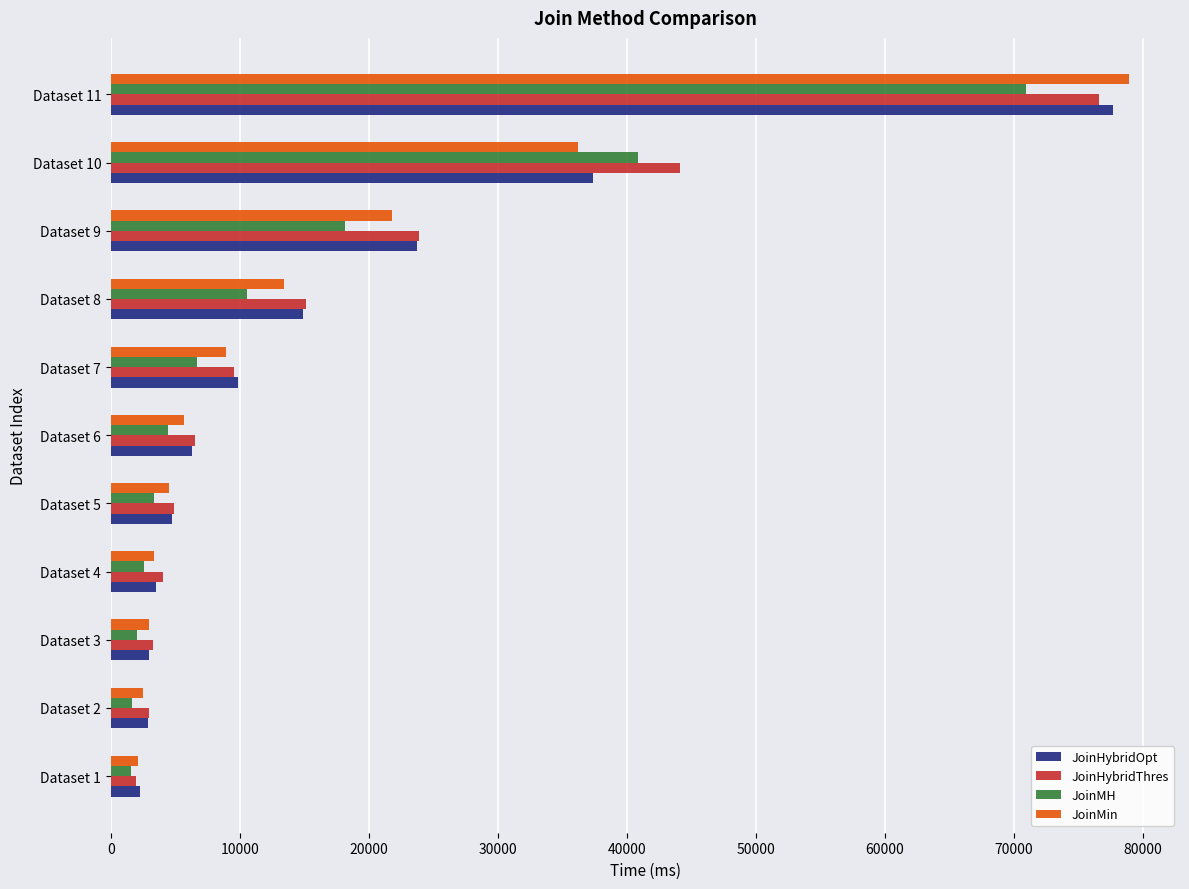

What is the sum of the JoinMin values at Dataset 3 and Dataset 7?

11899